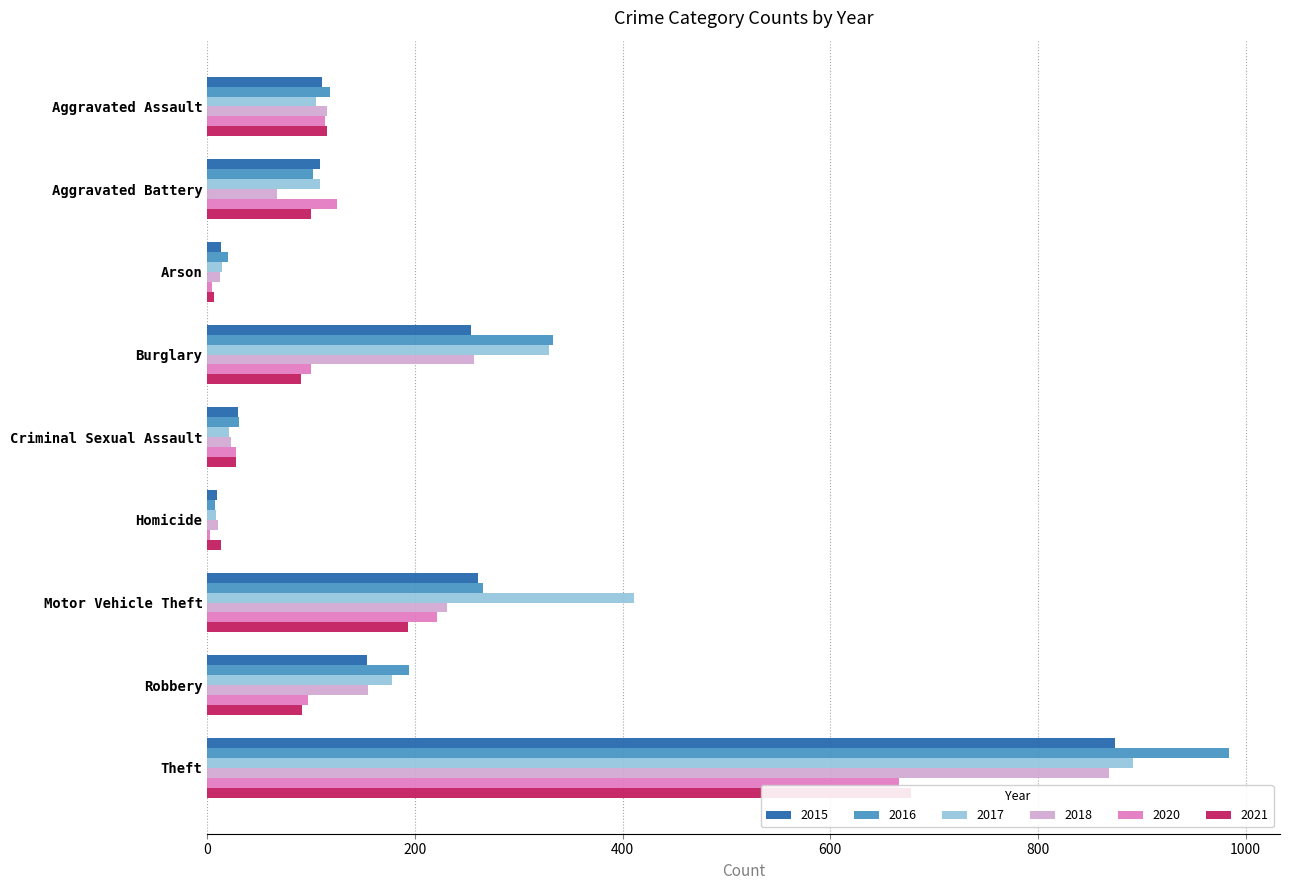

What is the spread (max minus min) of values at Theft?

318